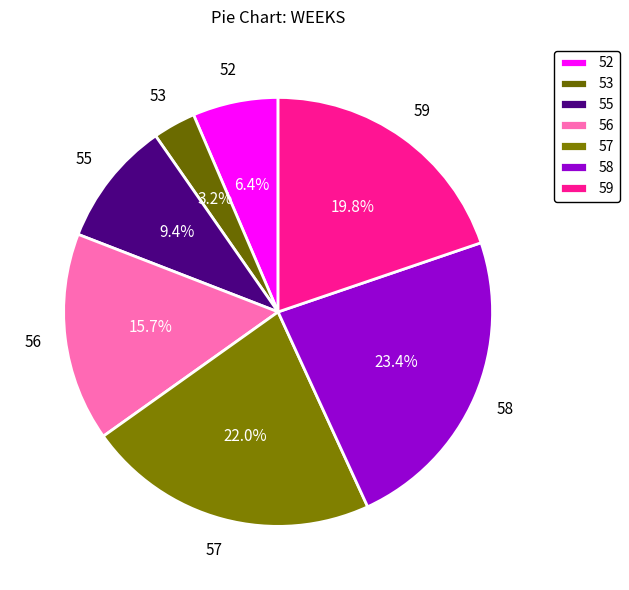

Is there any slice that represents more than half of the pie?

No